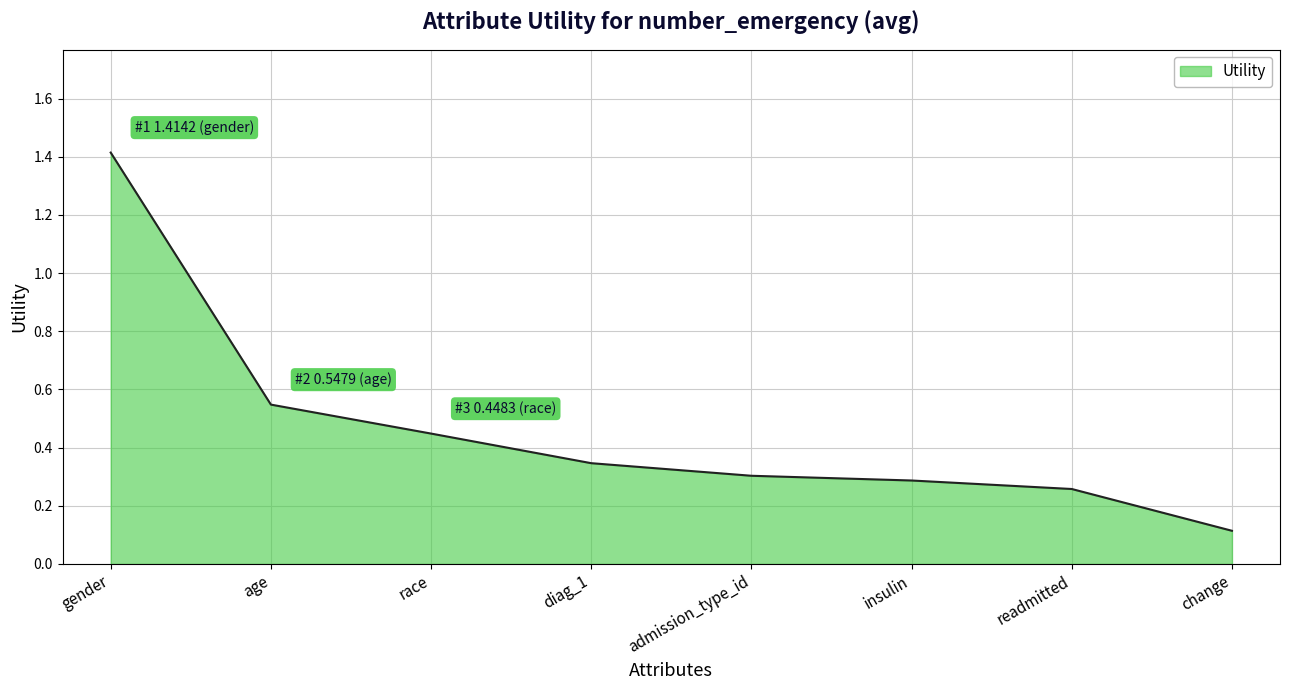

What position from the right is gender?

8